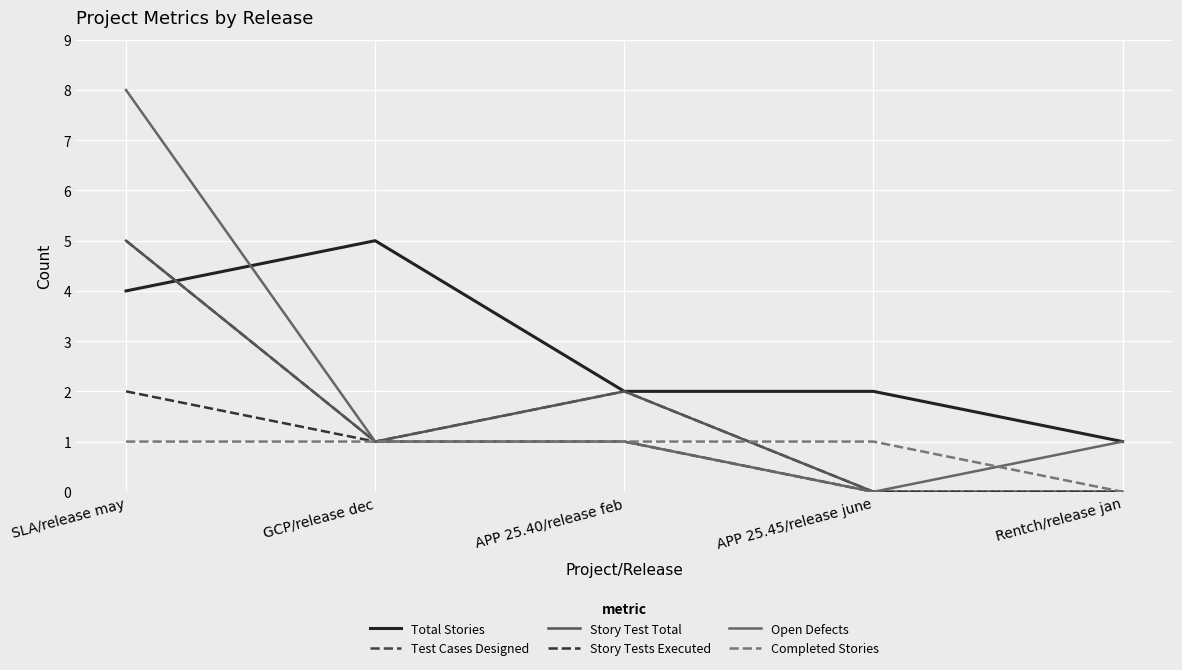

How many lines are shown in the chart?

6